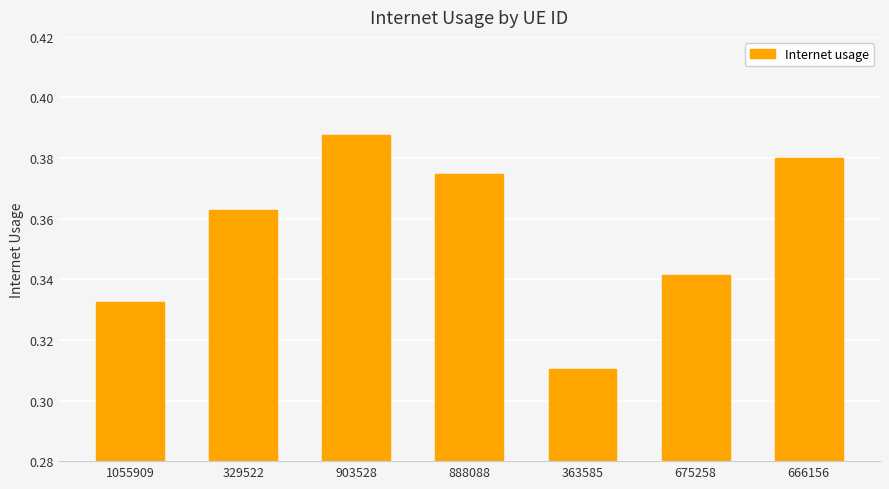

Is it true that the value at 329522 is 0.1?

False